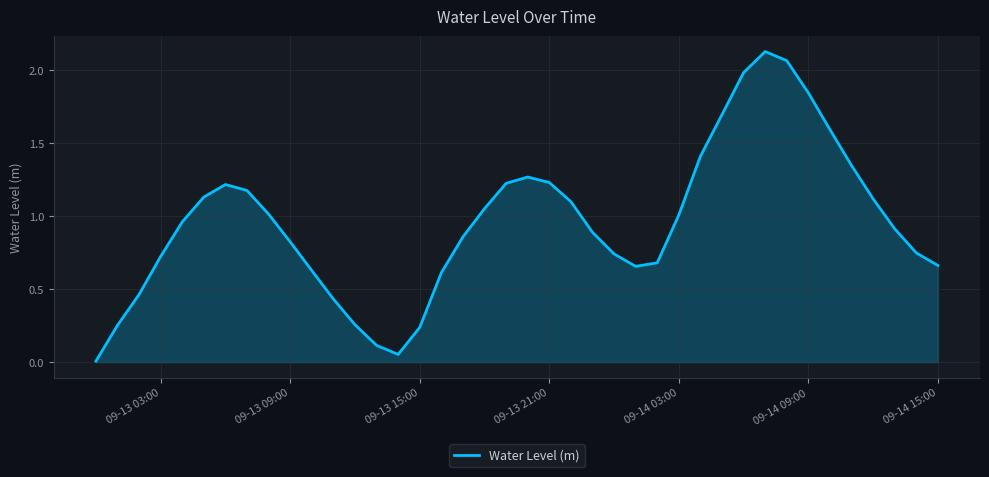

What is the value of the 18th point from the left?

0.9